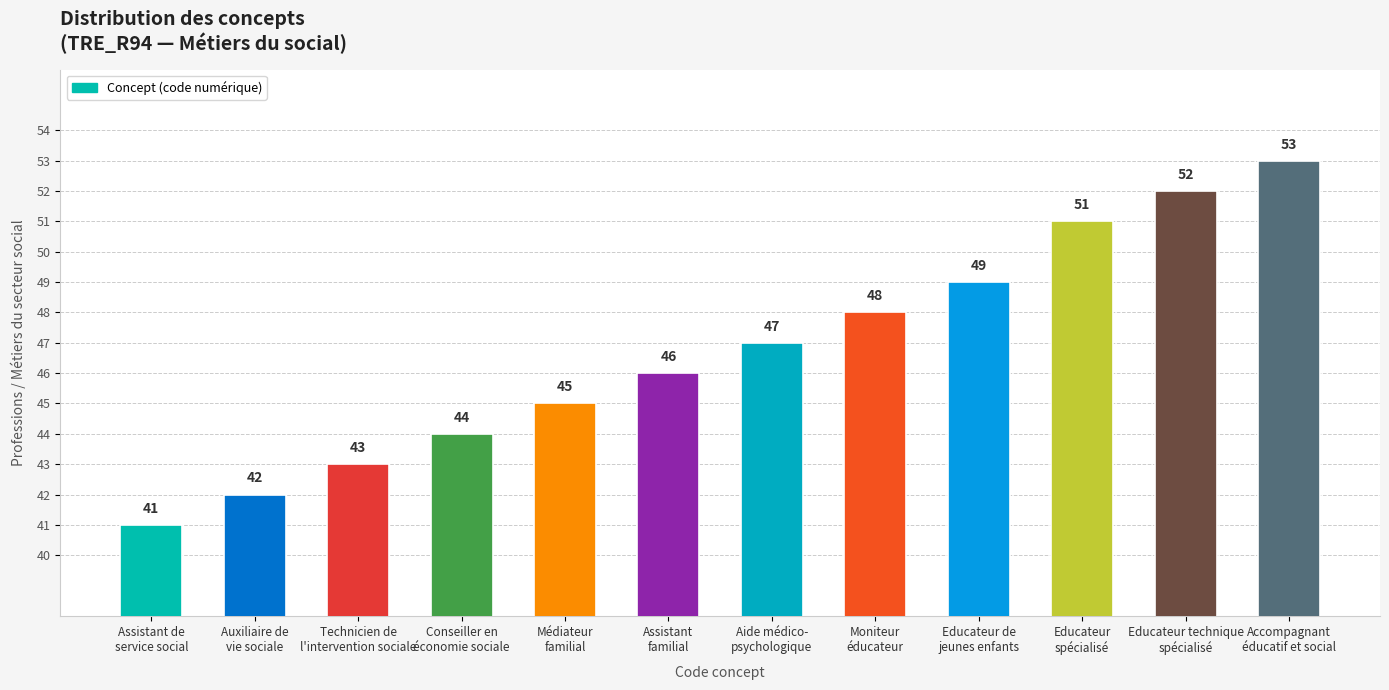

How many values are below 47?

6